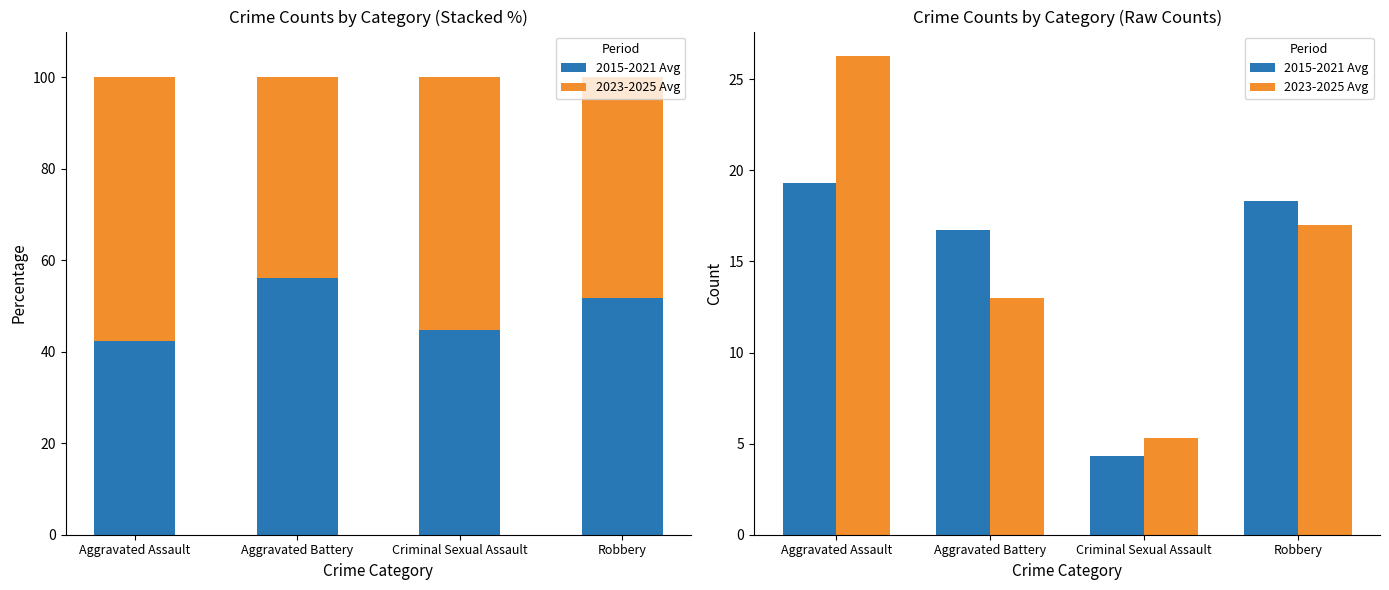

How many data points does each series have?

4